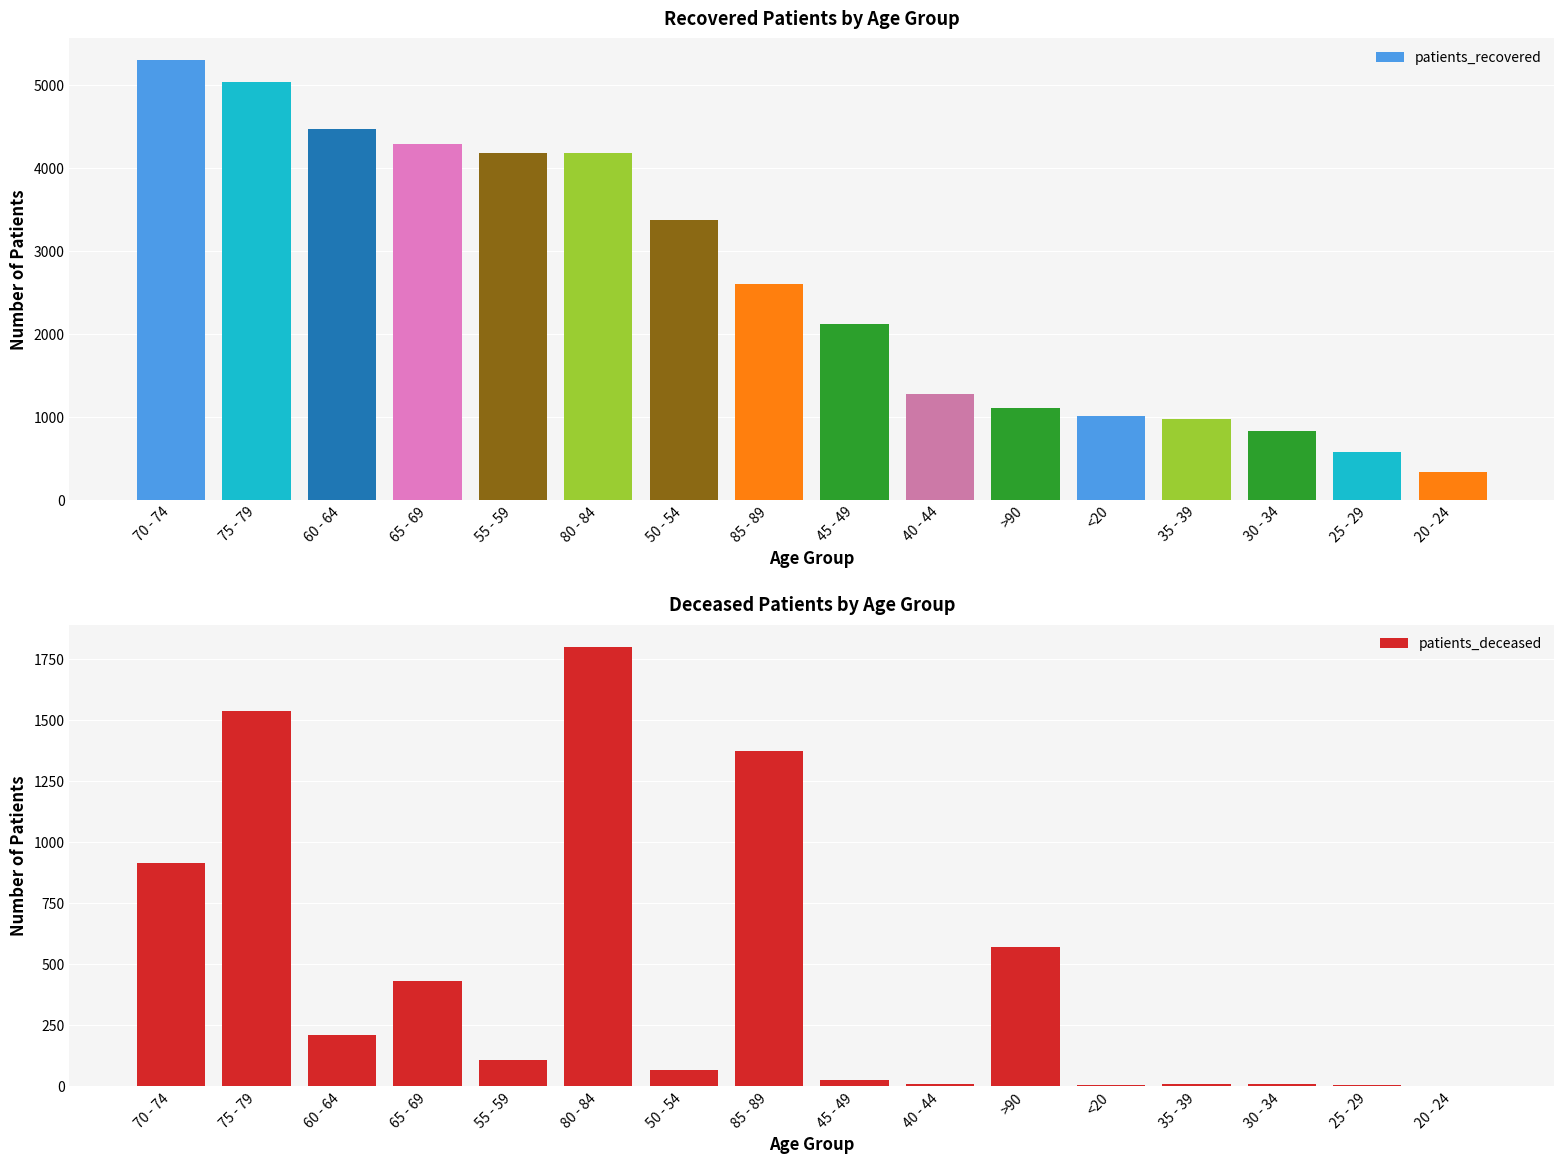

The patients_recovered series shows 3371 at 50 - 54. True or false?

True